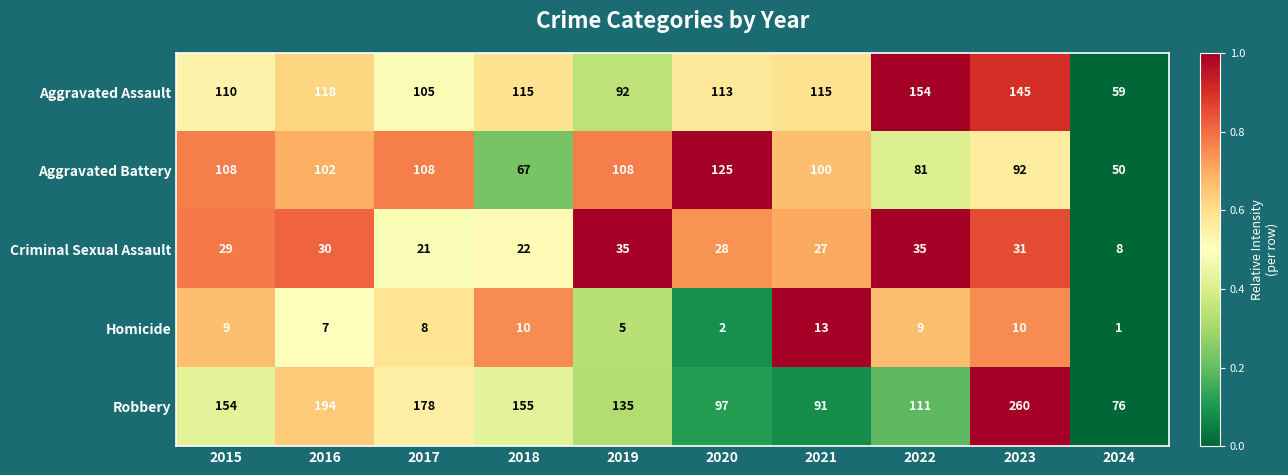

Which series has the largest range (max minus min)?

Robbery